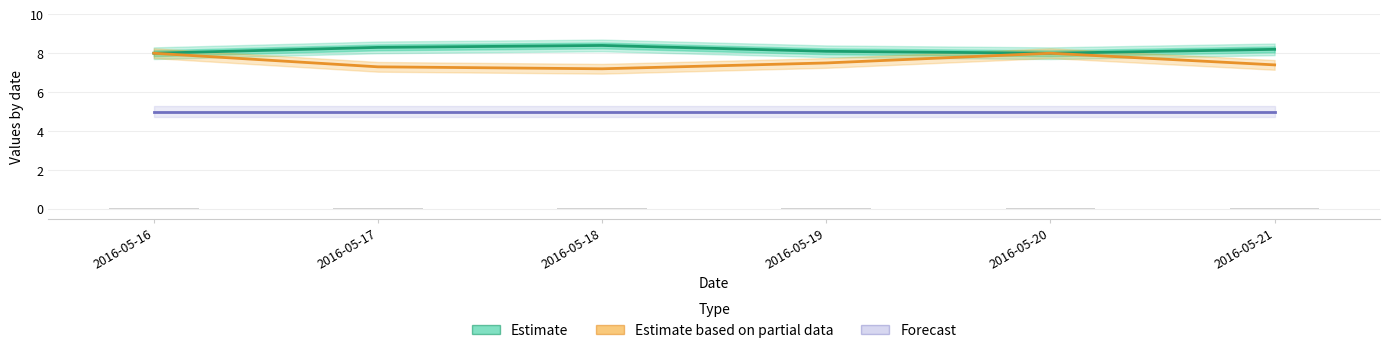

Which category has the lowest value across all series?

2016-05-16